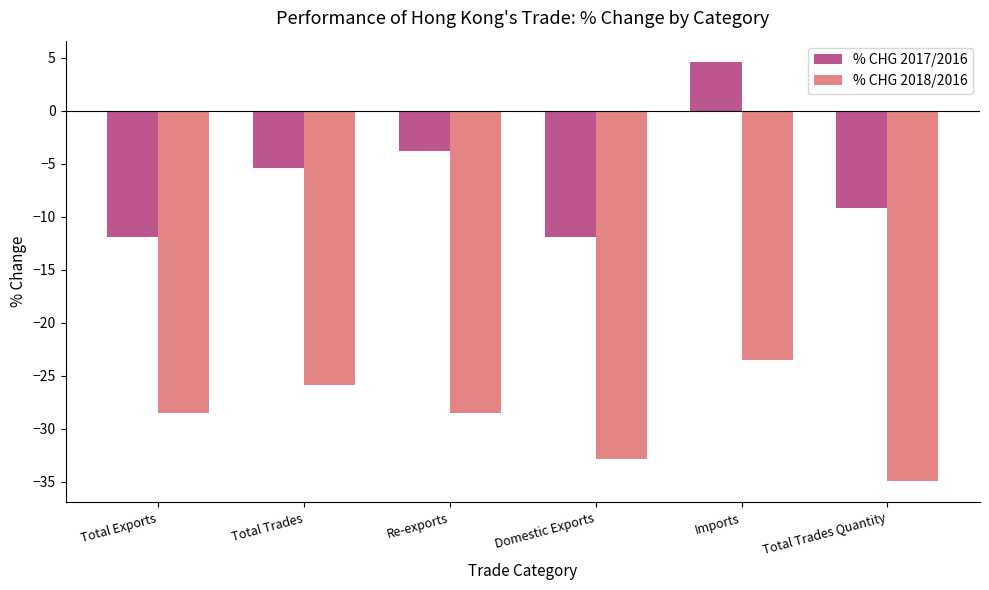

The value of % CHG 2018/2016 at Imports is -16.4. True or false?

False